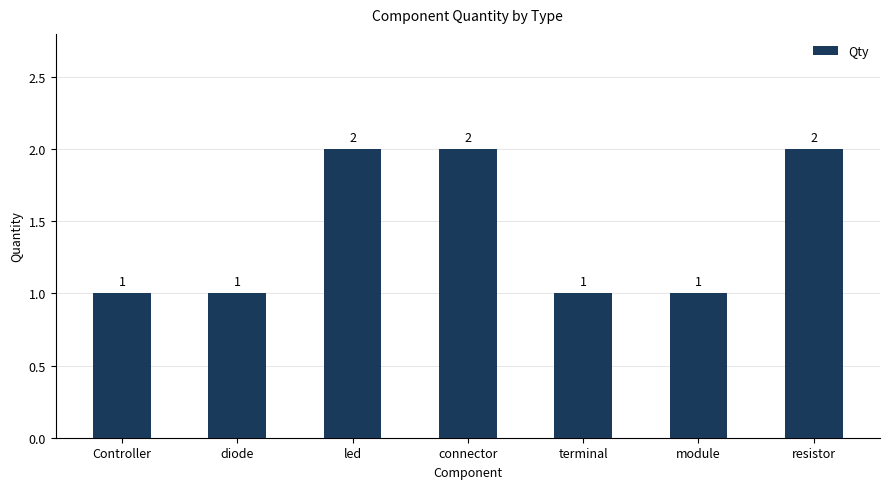

Reading right to left, what are all the values shown in this chart?

resistor=2	module=1	terminal=1	connector=2	led=2	diode=1	Controller=1